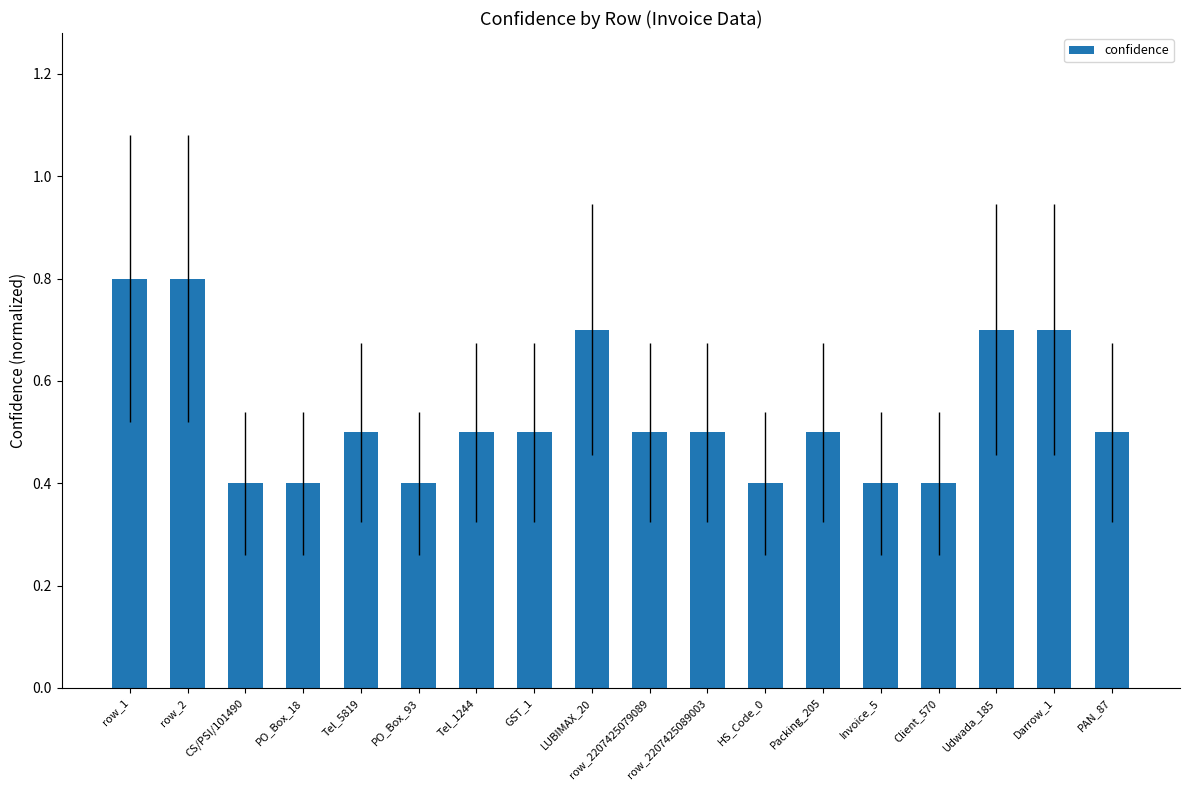

What is the difference between the maximum and second lowest values?

0.4